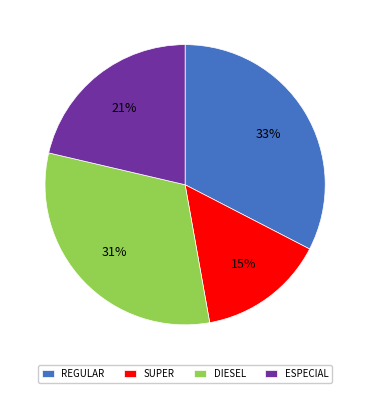

What is the largest slice in the pie chart?

REGULAR